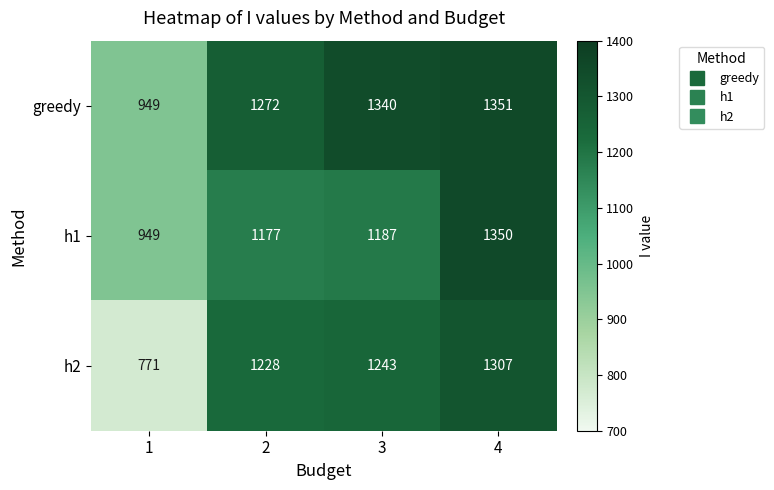

Which series has the largest range (max minus min)?

h2